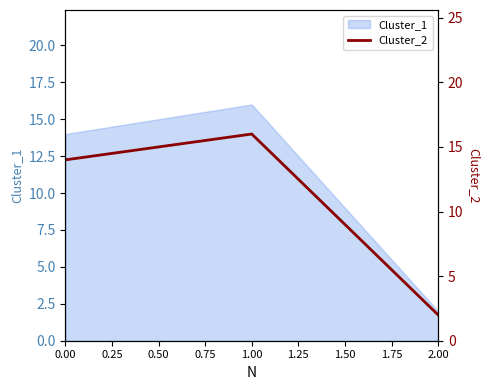

What is the change in value from 0.00 to 0.25?

+2